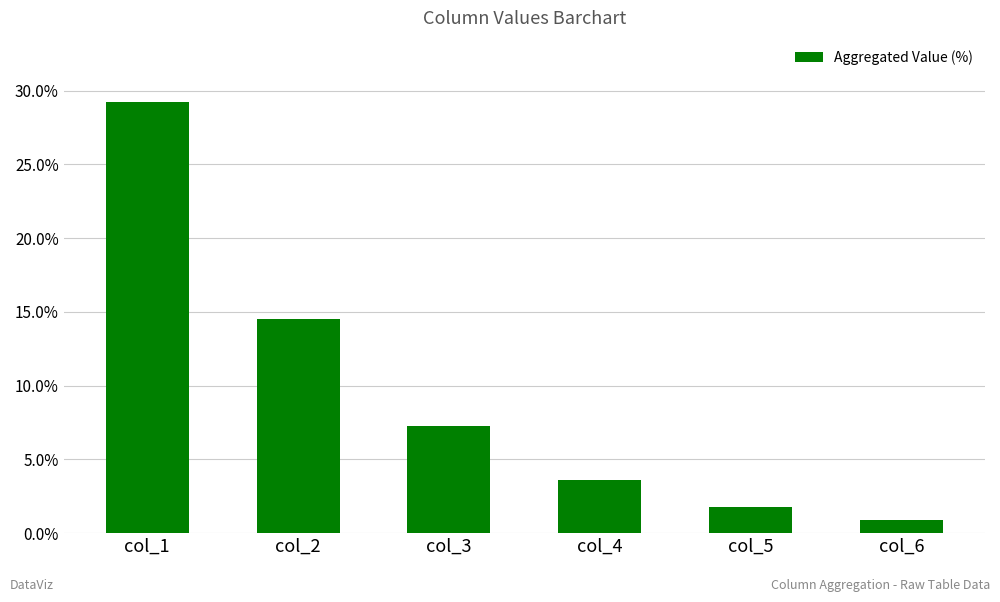

Read the value at col_3.

7.2